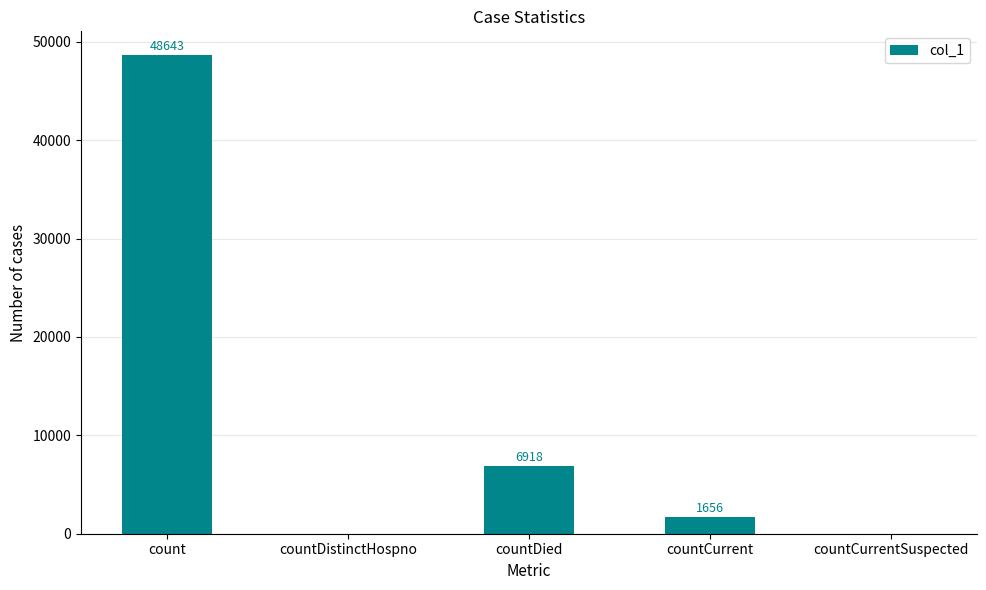

What is the greatest value displayed?

48643